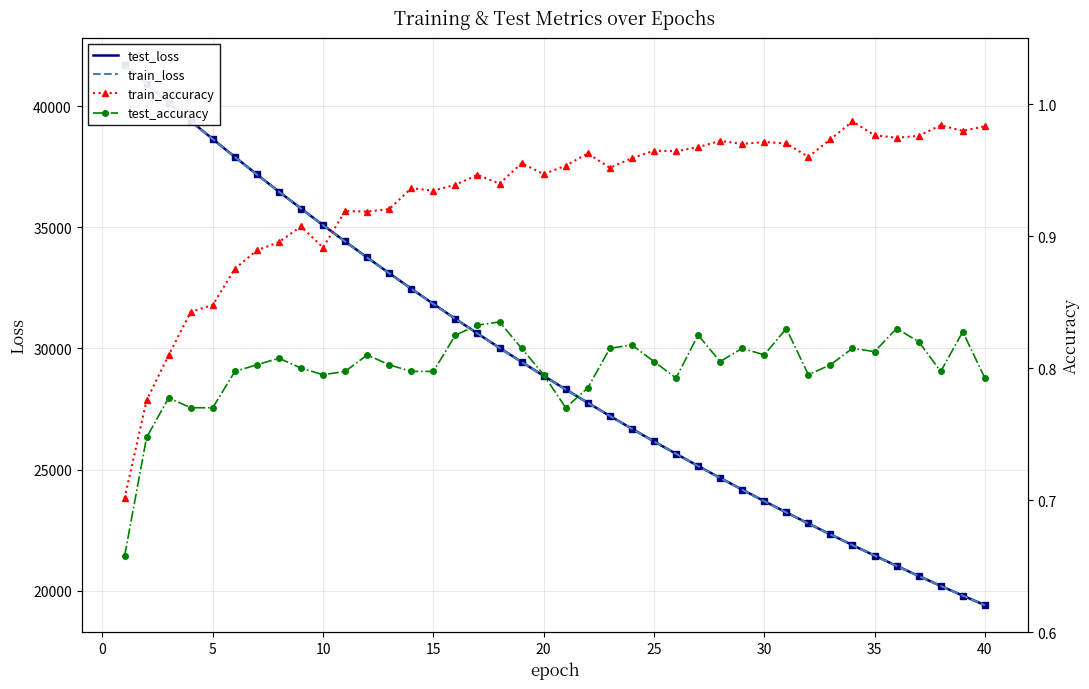

True or false: train_loss and test_loss intersect in this chart.

False